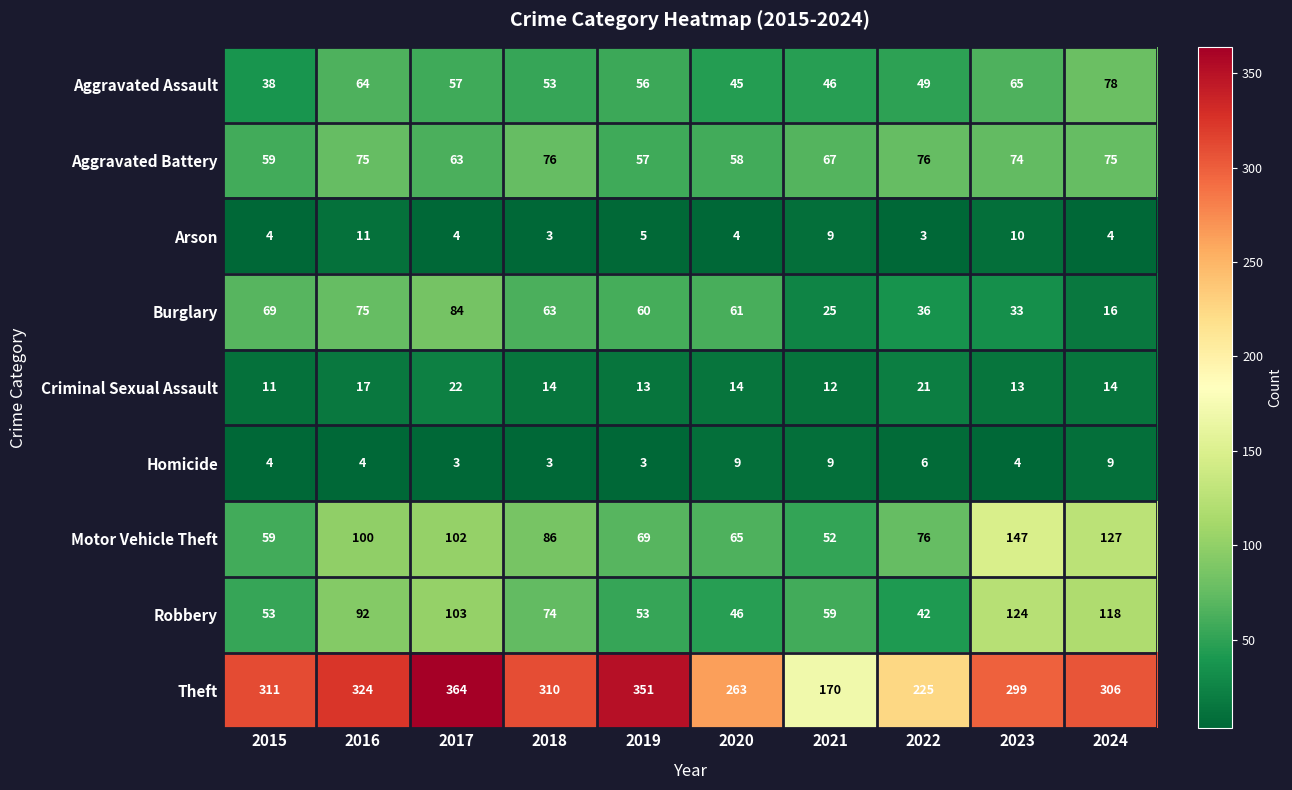

Count the number of data series in this chart.

9